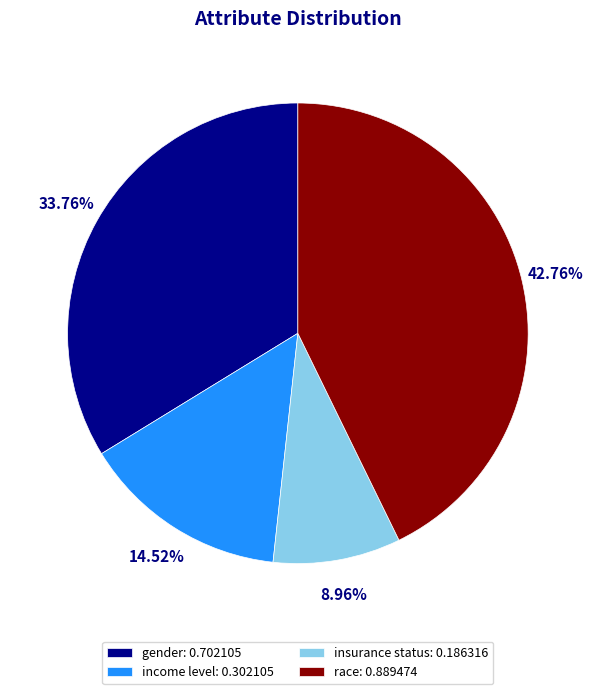

To the nearest percent, what is the difference between the race and insurance status slice percentages?

34%